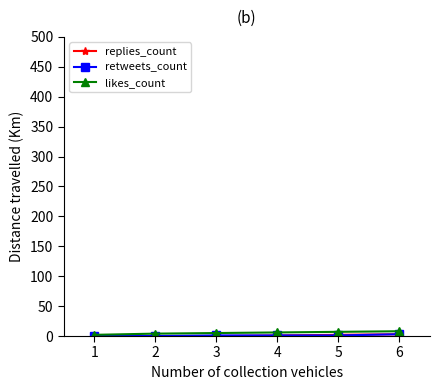

Where is replies_count nearest to the value 1?

4